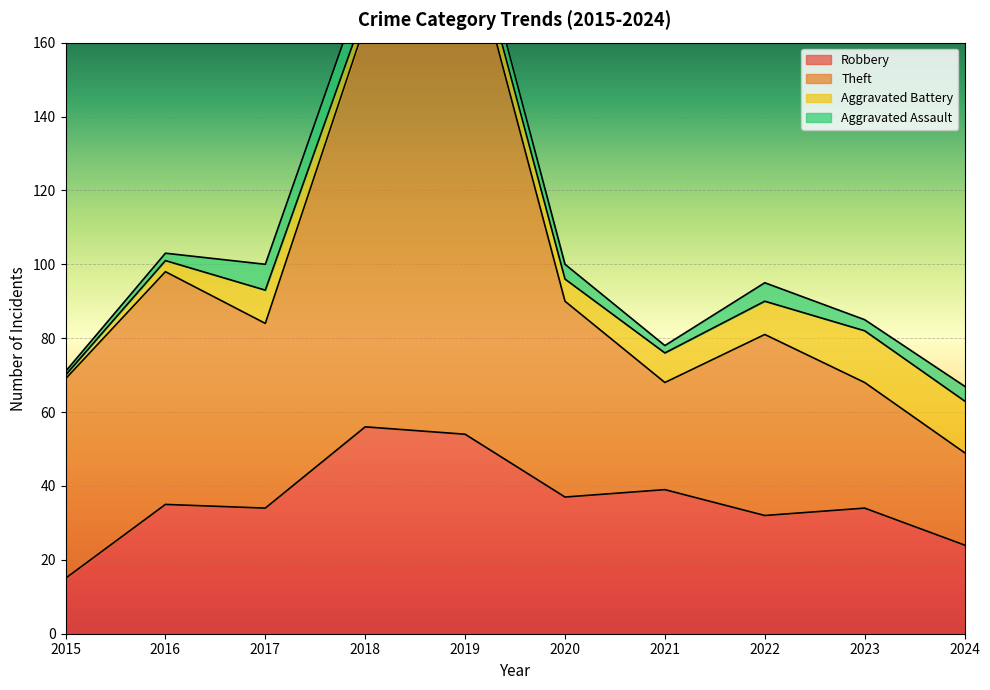

Is it true that Robbery equals 14 at 2022?

False